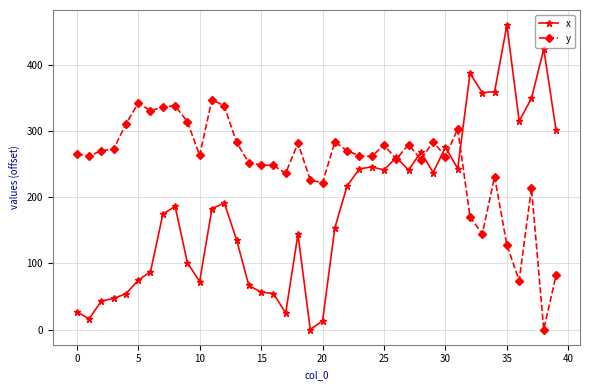

What is the difference between the maximum and minimum values in the x series?

459.6